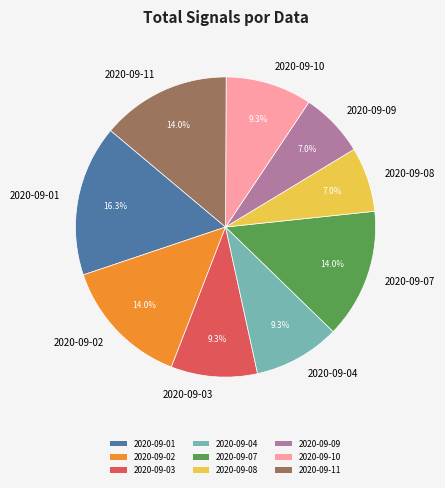

Which has a higher value, 2020-09-07 or 2020-09-01?

2020-09-01